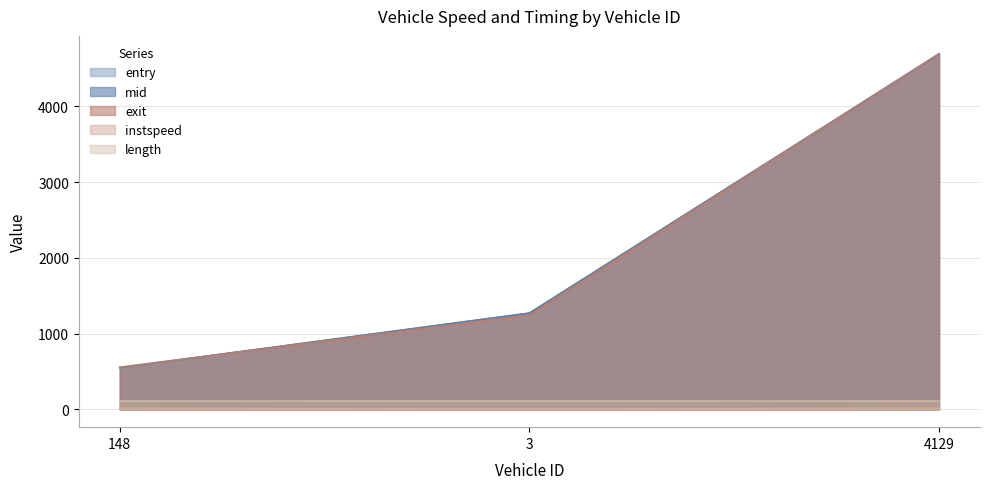

Rank the categories by entry value from lowest to highest.

148, 3, 4129